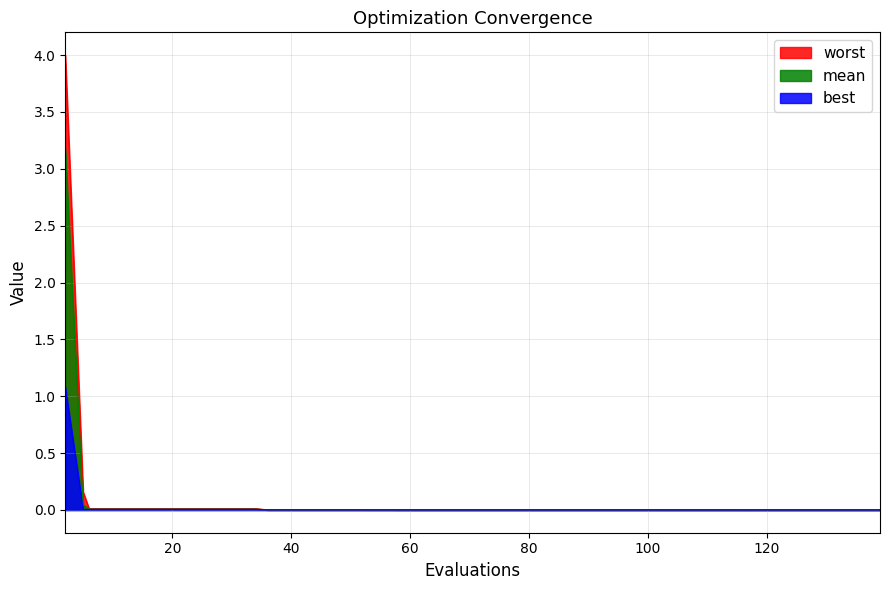

Is it true that best equals 0.4 at 2?

False